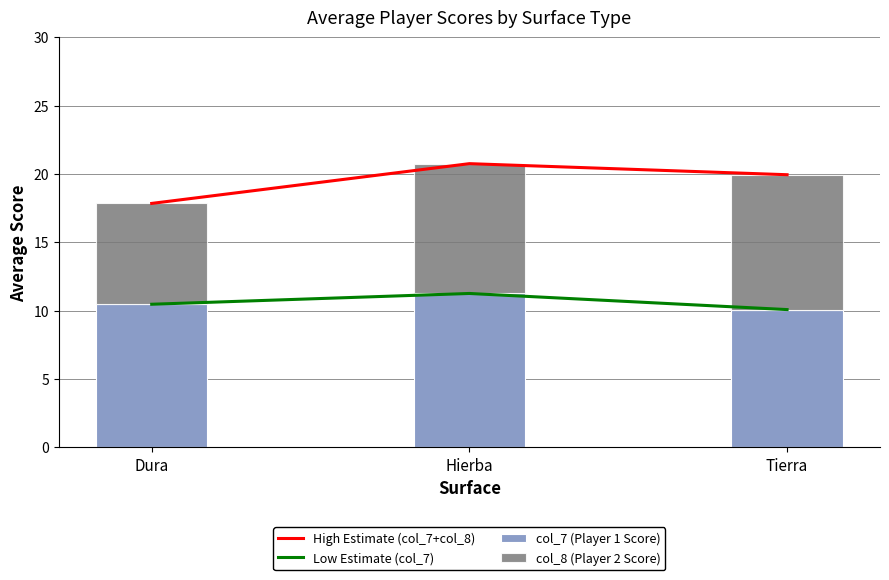

Is the value of High Estimate (col_7+col_8) at Tierra greater than the value of Low Estimate (col_7) at Dura?

Yes